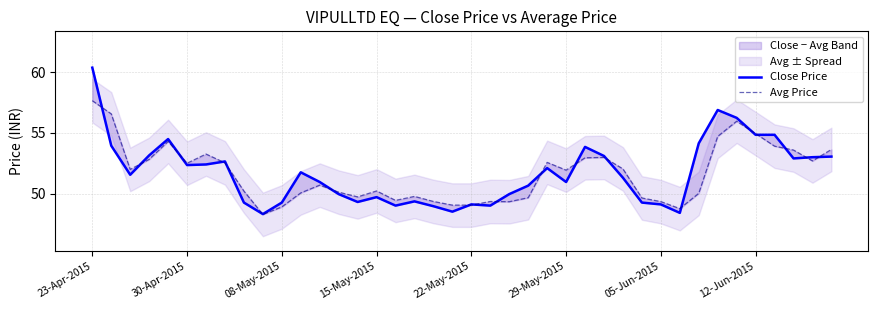

What is the total value across all series at 39?

106.7